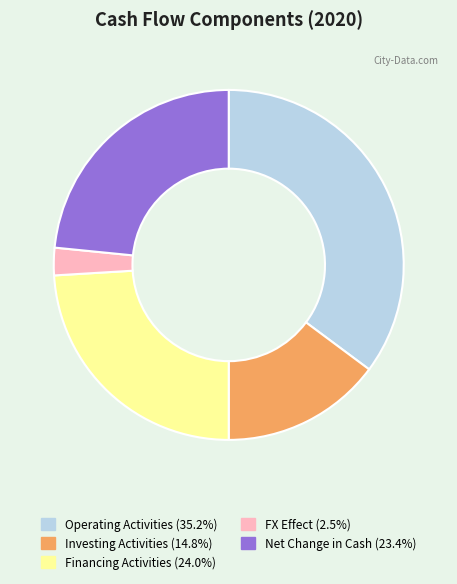

Does any single category account for the majority?

No